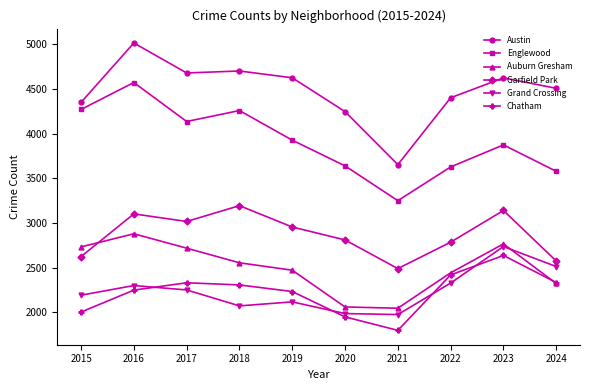

True or false: Garfield Park and Grand Crossing cross at least once.

False